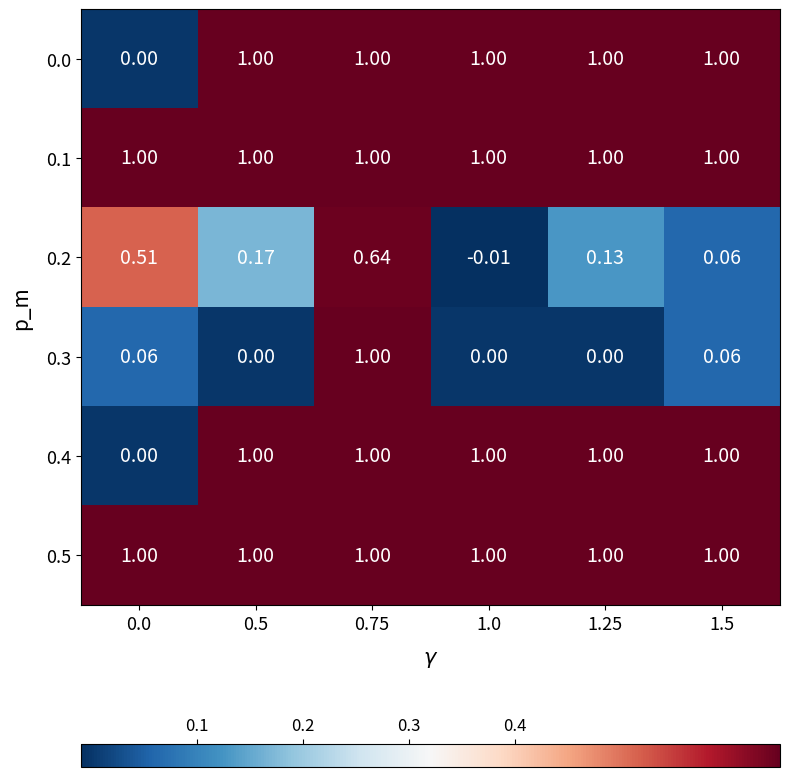

Is the value of 0.1 at 0.0 greater than the value of 0.3 at 1.25?

Yes